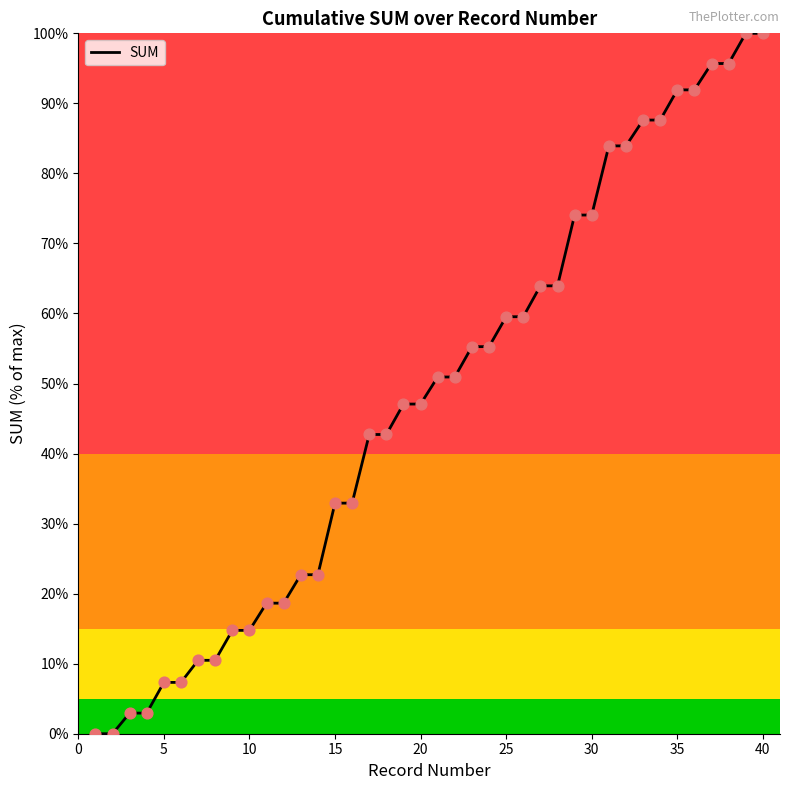

What is the difference between the maximum and minimum values?

100.0